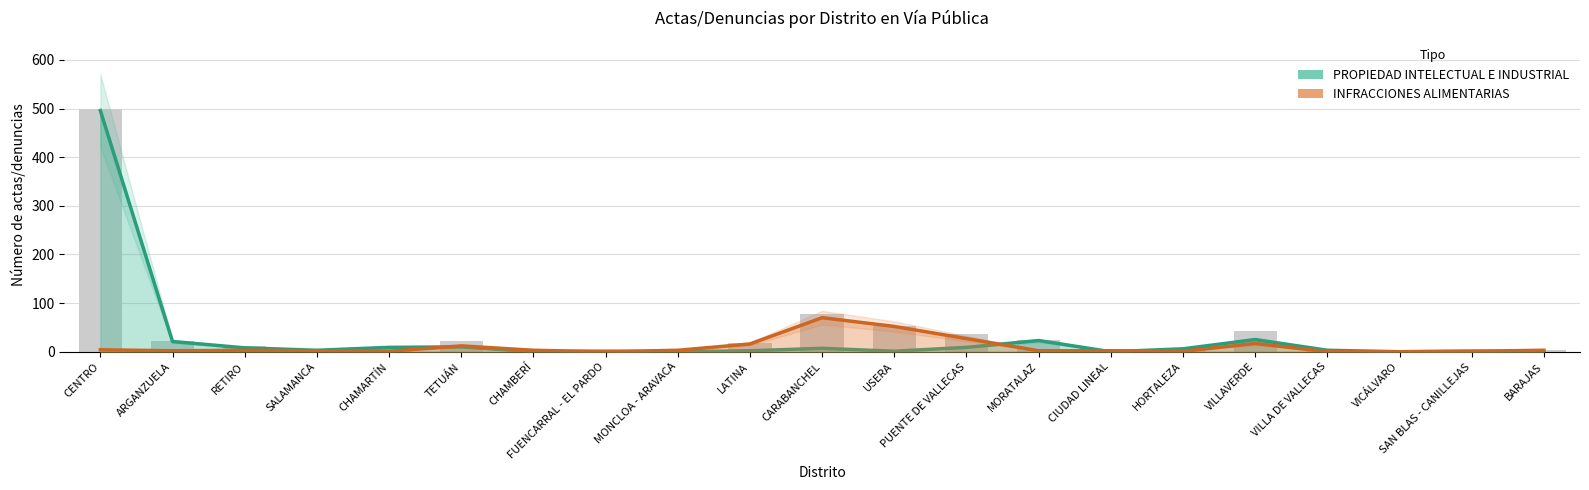

What is the label of the 2nd bar from the right?

SAN BLAS - CANILLEJAS